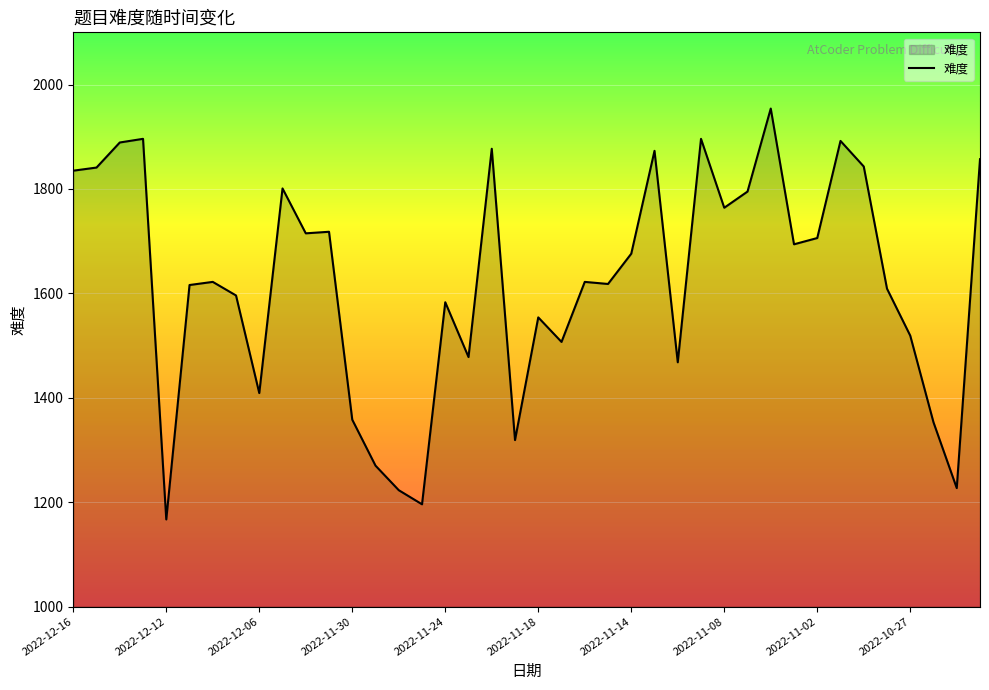

What is the minimum value shown in the chart?

1167